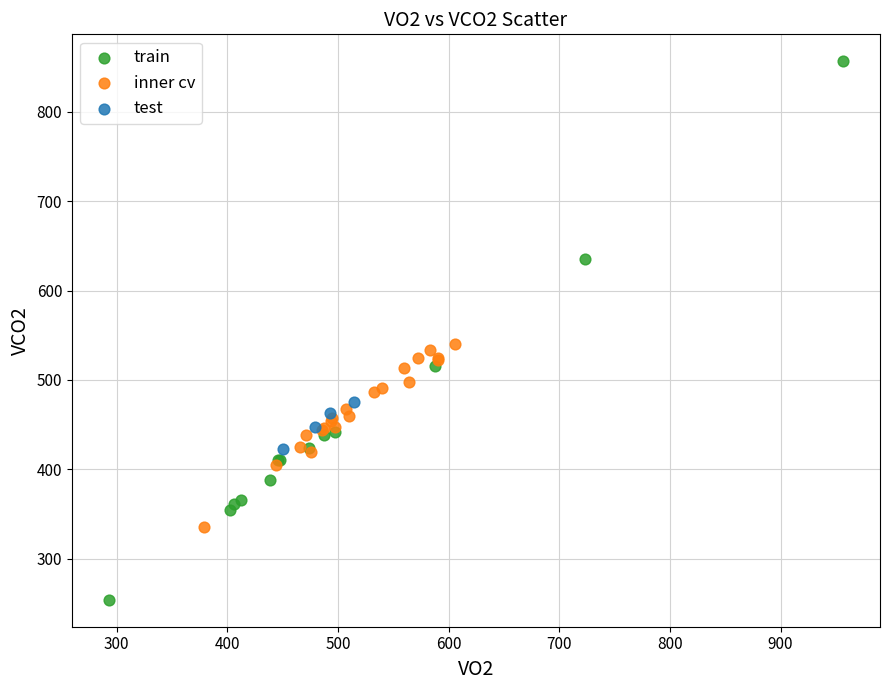

Which series reaches the maximum Y coordinate?

train